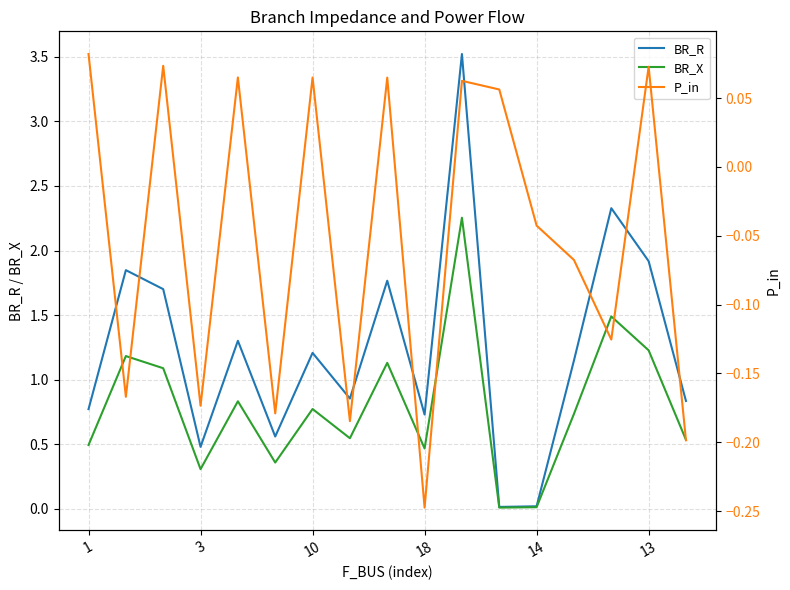

The value of BR_R at 1 is 0.3. True or false?

False